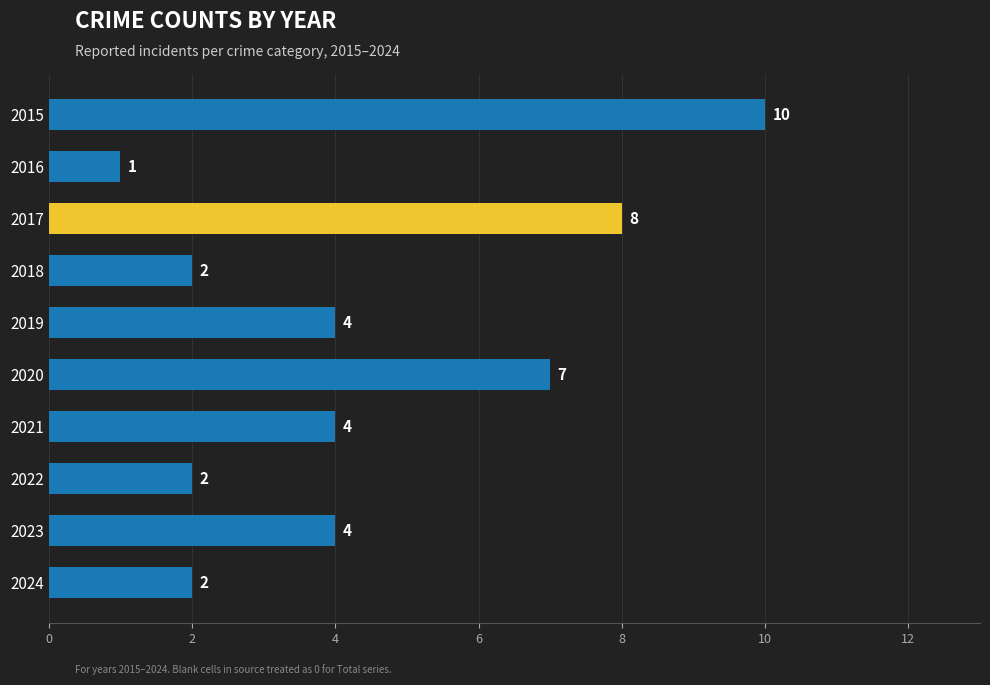

What is the greatest value displayed?

10